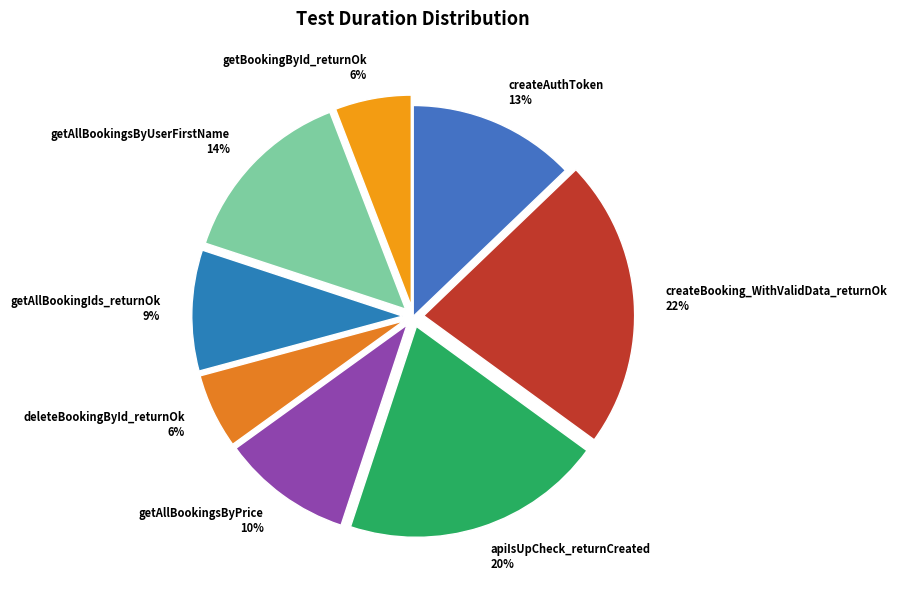

To the nearest percent, what is the combined percentage of createAuthToken and apiIsUpCheck_returnCreated?

33%